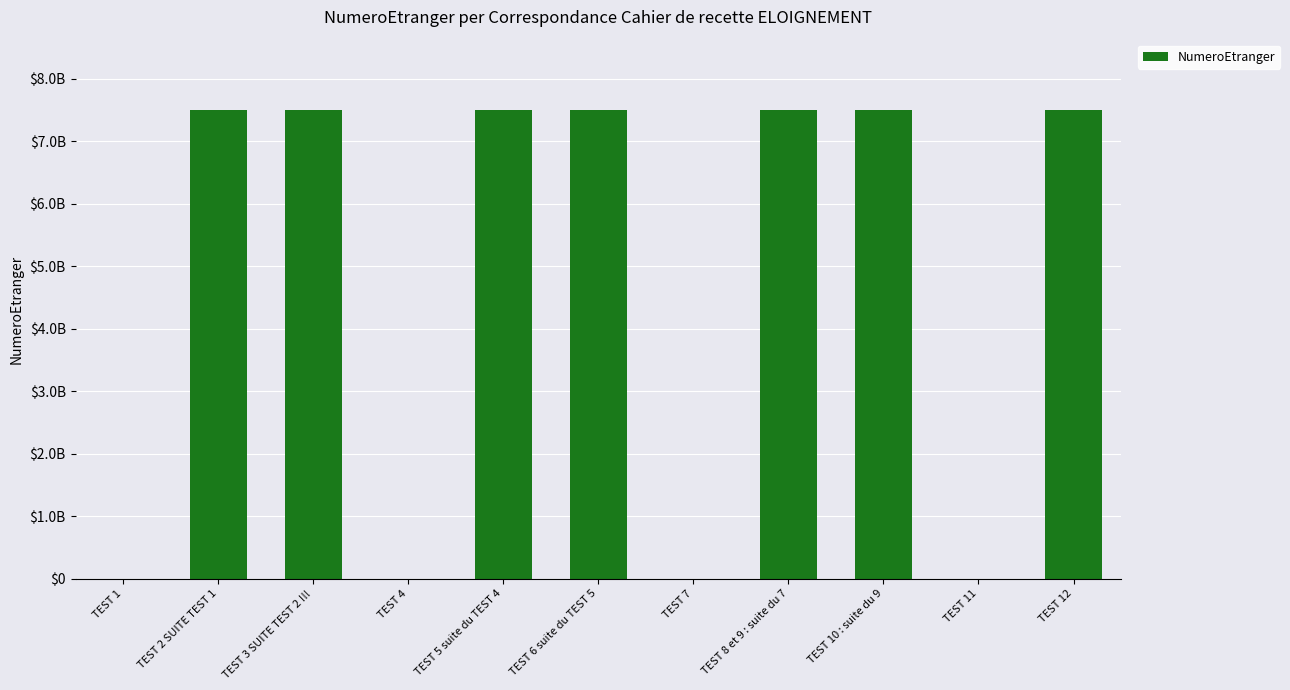

What is the label of the 5th bar from the left?

TEST 5 suite du TEST 4